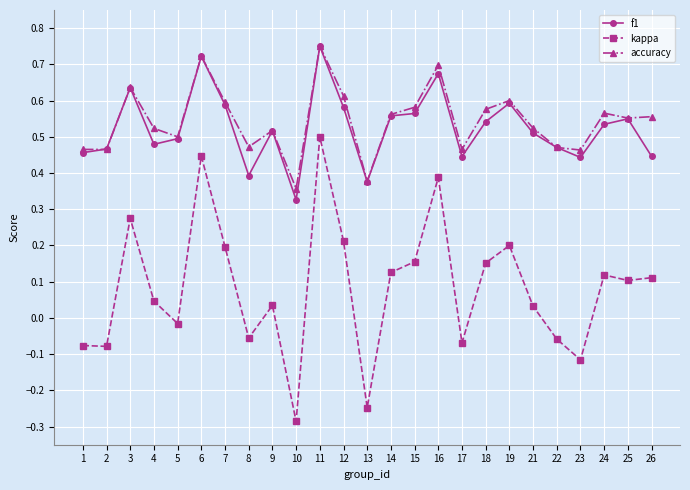

True or false: f1 has more than 2 interior local peaks.

True